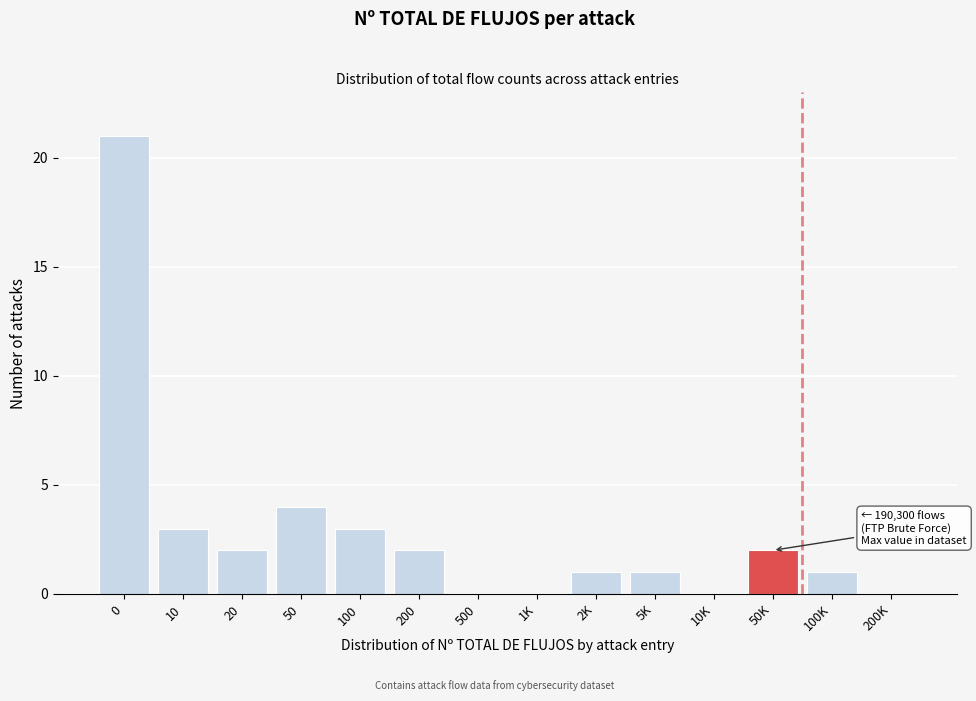

Reading left to right, extract all data points from this chart.

0=21	10=3	20=2	50=4	100=3	200=2	500=0	1K=0	2K=1	5K=1	10K=0	50K=2	100K=1	200K=0